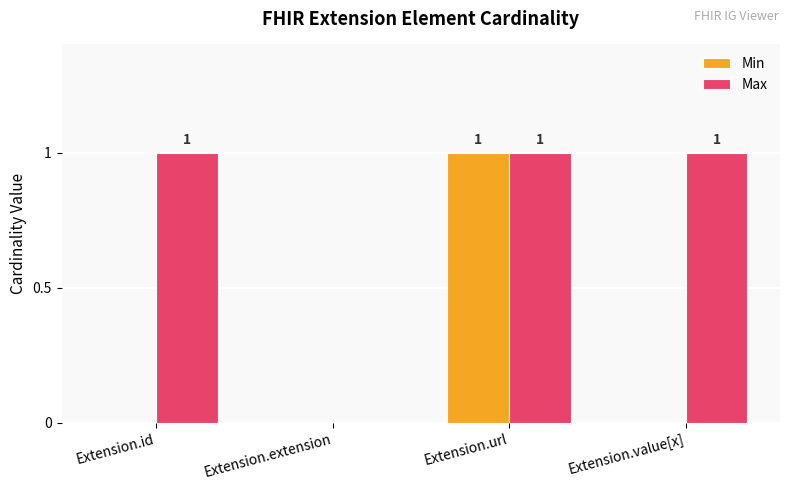

What are all the series names shown in the legend?

Min, Max